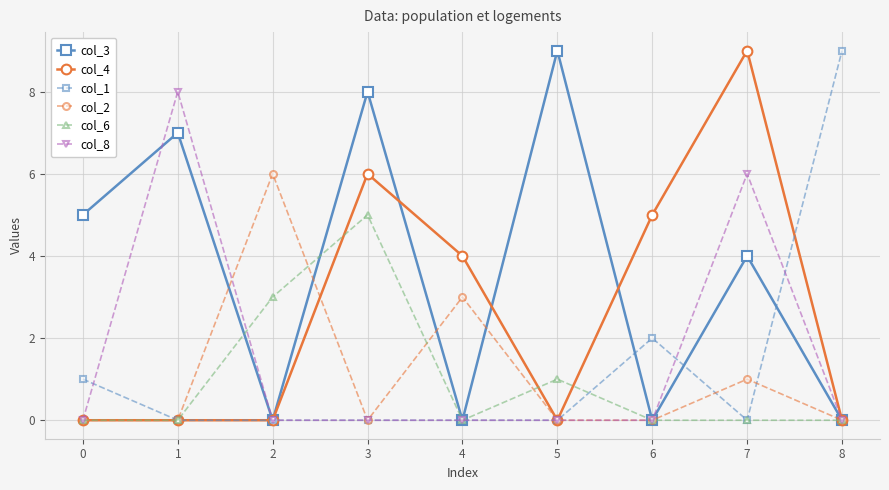

What is the approximate value of col_3 at 1?

7